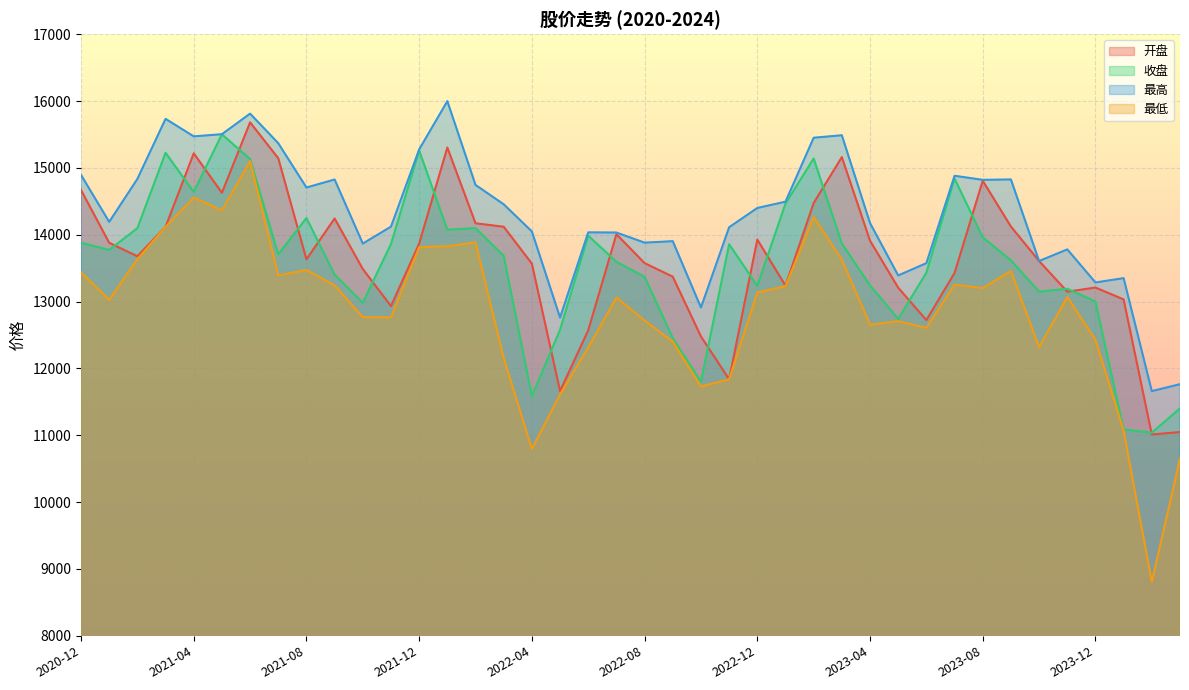

True or false: 最高 and 收盘 intersect in this chart.

False